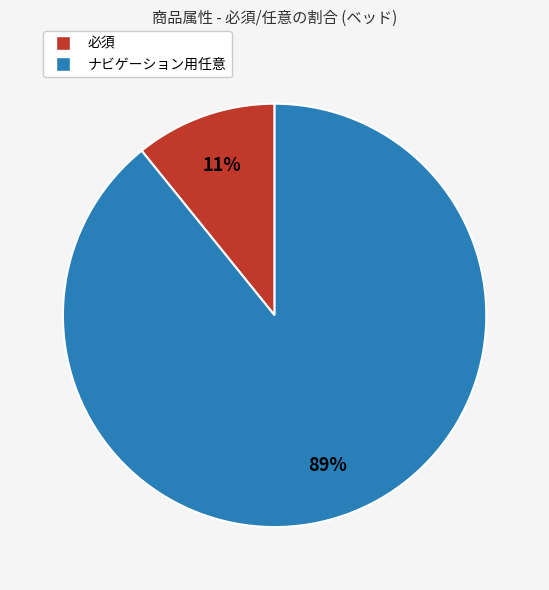

What percentage is the ナビゲーション用任意 slice, to the nearest percent?

89%